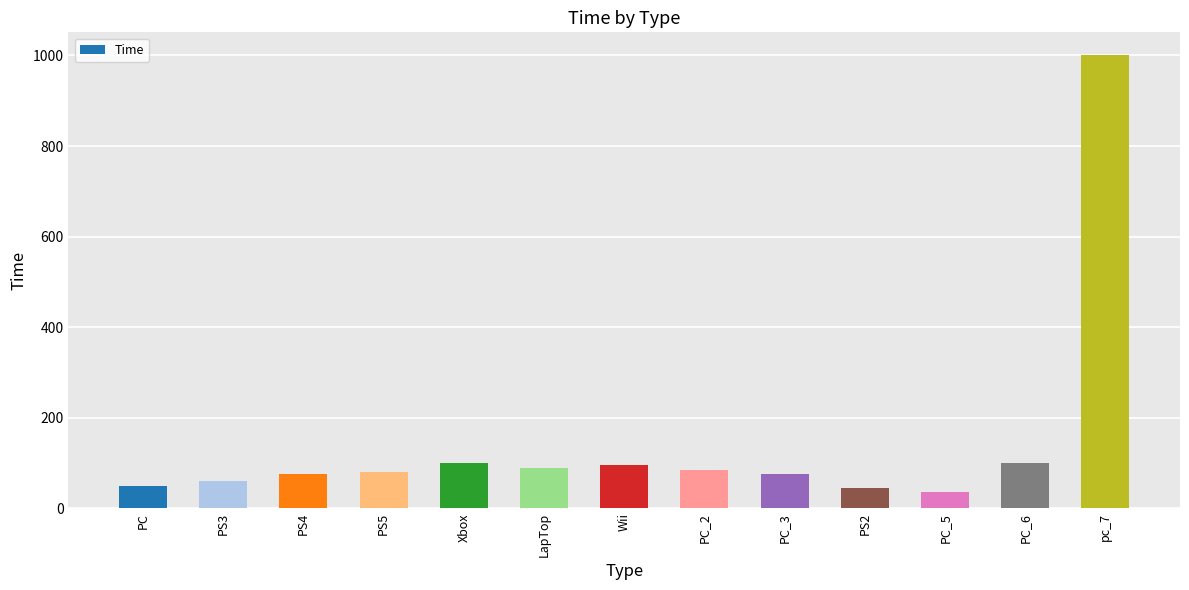

What is the difference between the values at pc_7 and PS5?

921